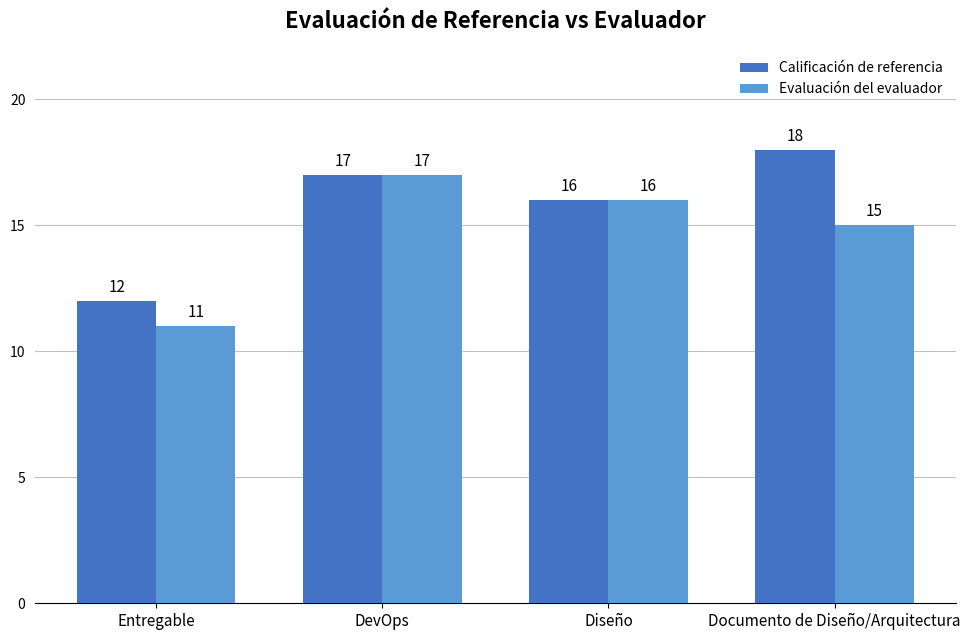

What is the difference between the second highest and second lowest values in the Calificación de referencia series?

1